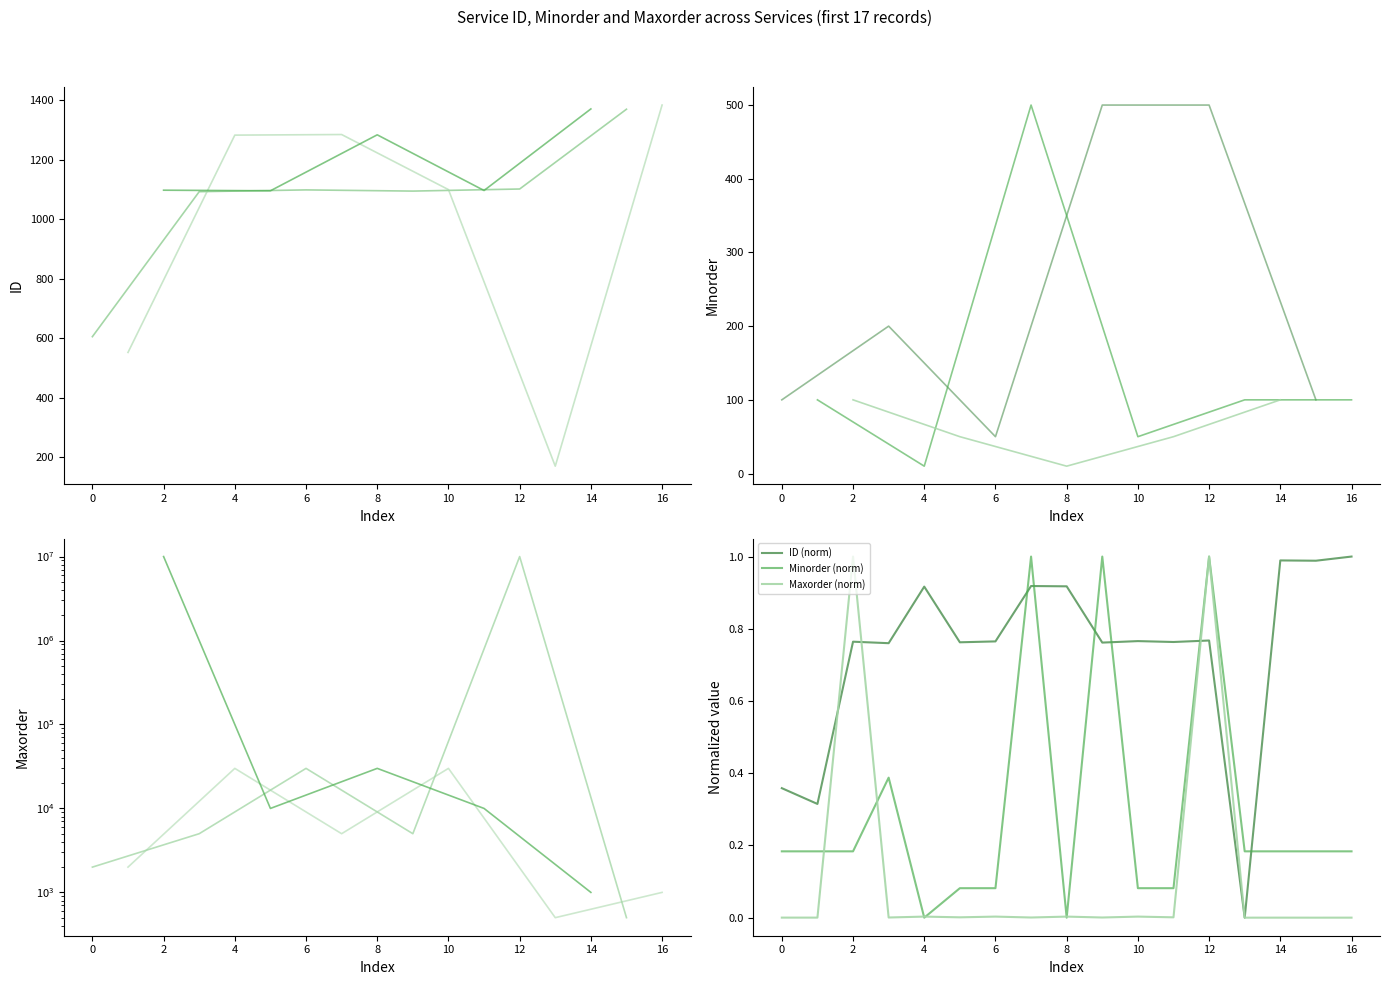

Is it true that Minorder equals 0.2 at 14?

True